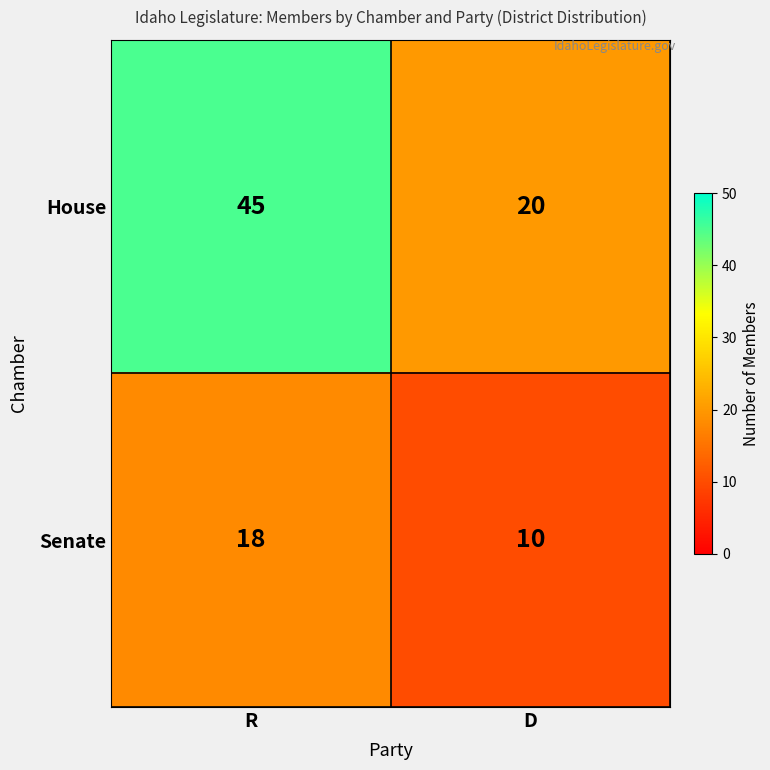

How many data points in House are less than 45?

1